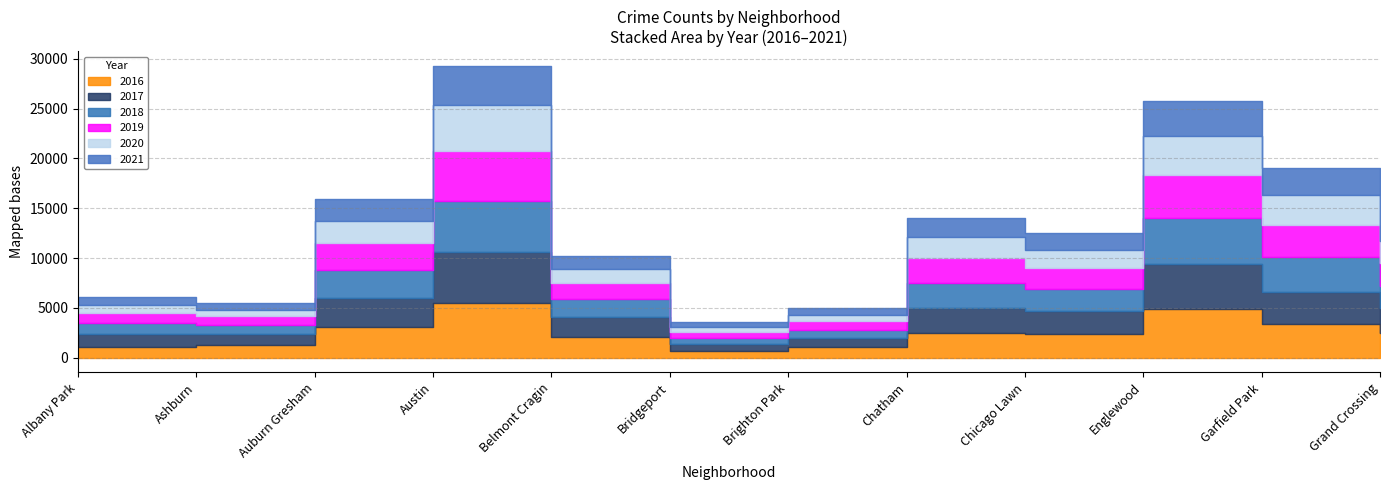

At which category does 2019 reach its first local valley?

Ashburn